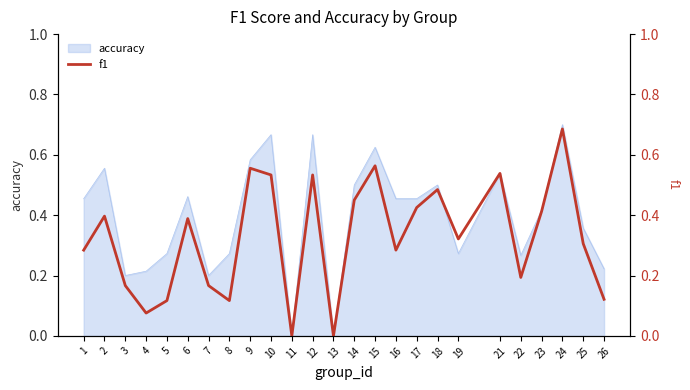

What is the difference between the maximum and minimum values?

0.7